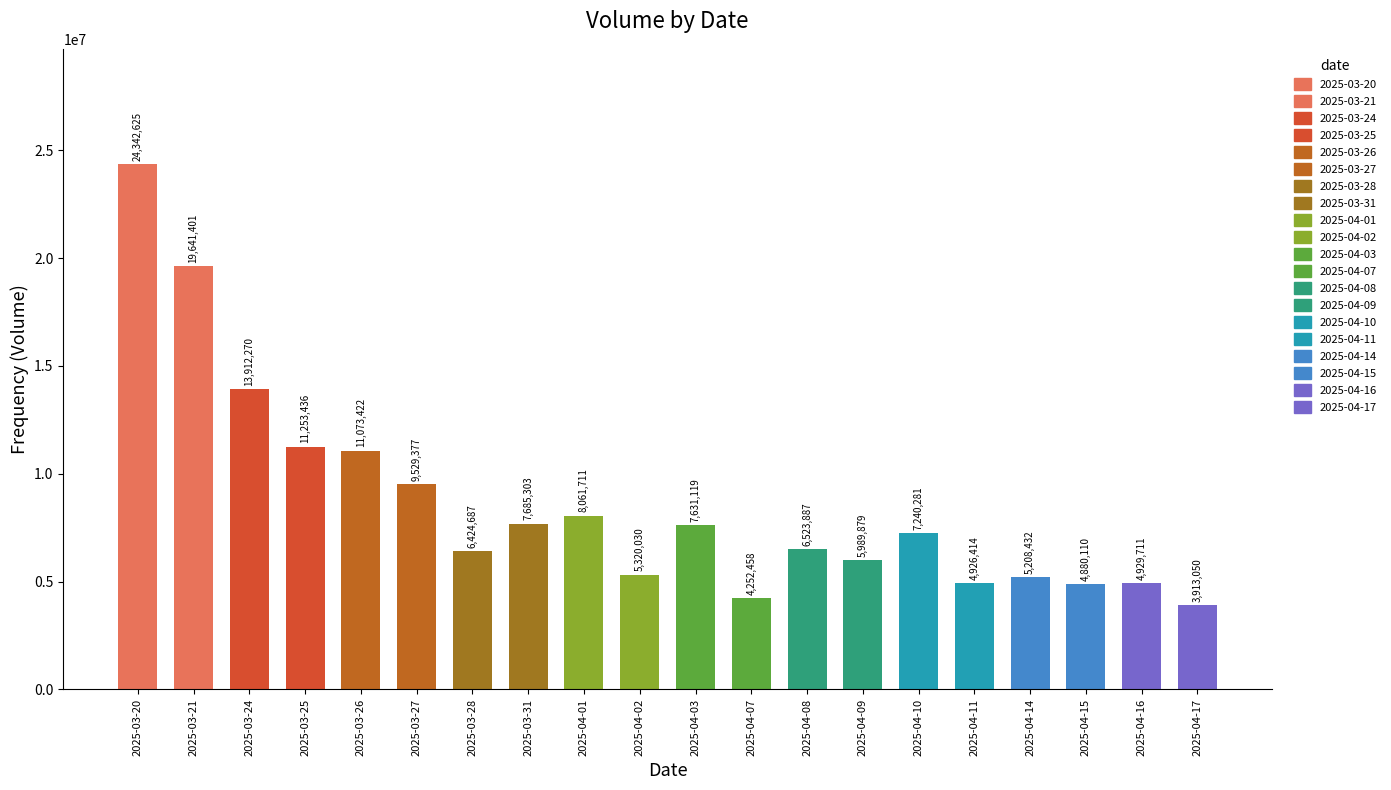

Between 2025-03-27 and 2025-03-26, which is larger?

2025-03-26